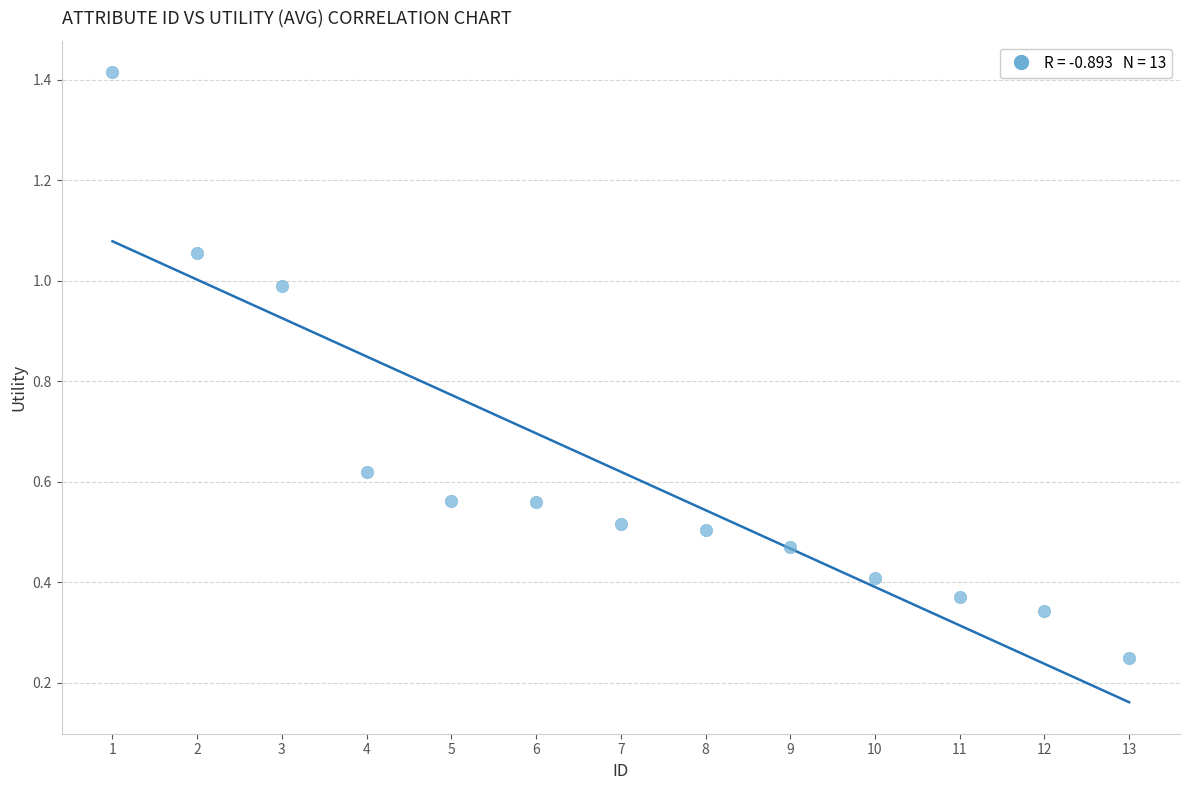

What is the range of Y values (max minus min)?

1.2